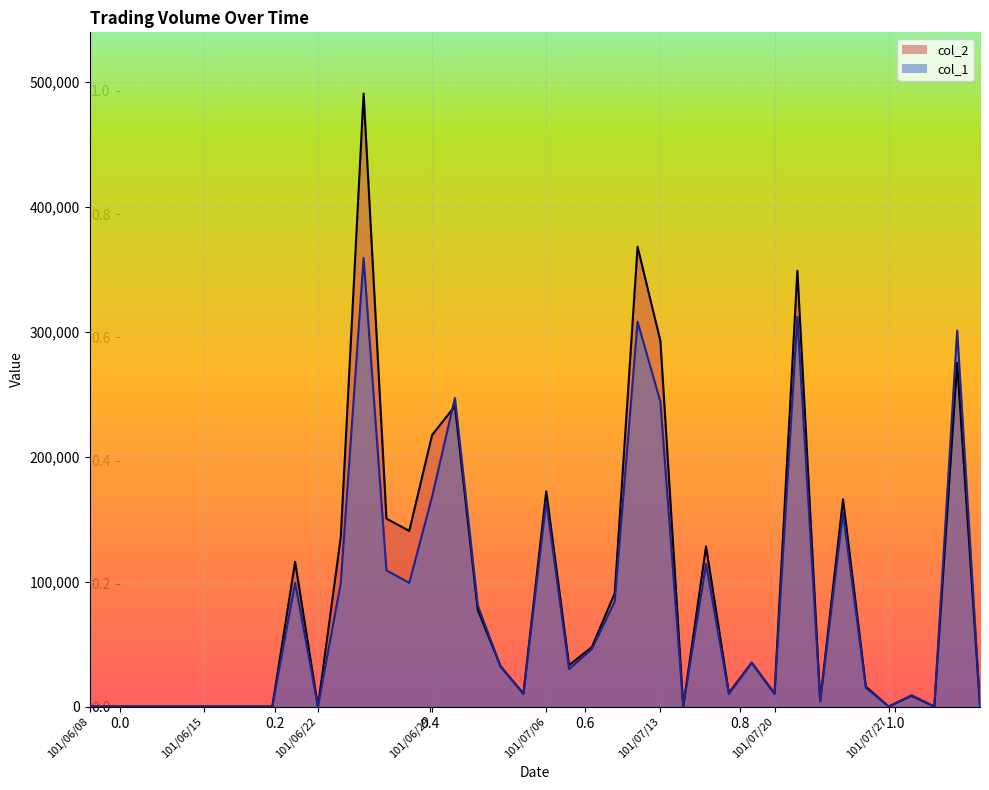

Which series has the largest total across all categories?

col_2